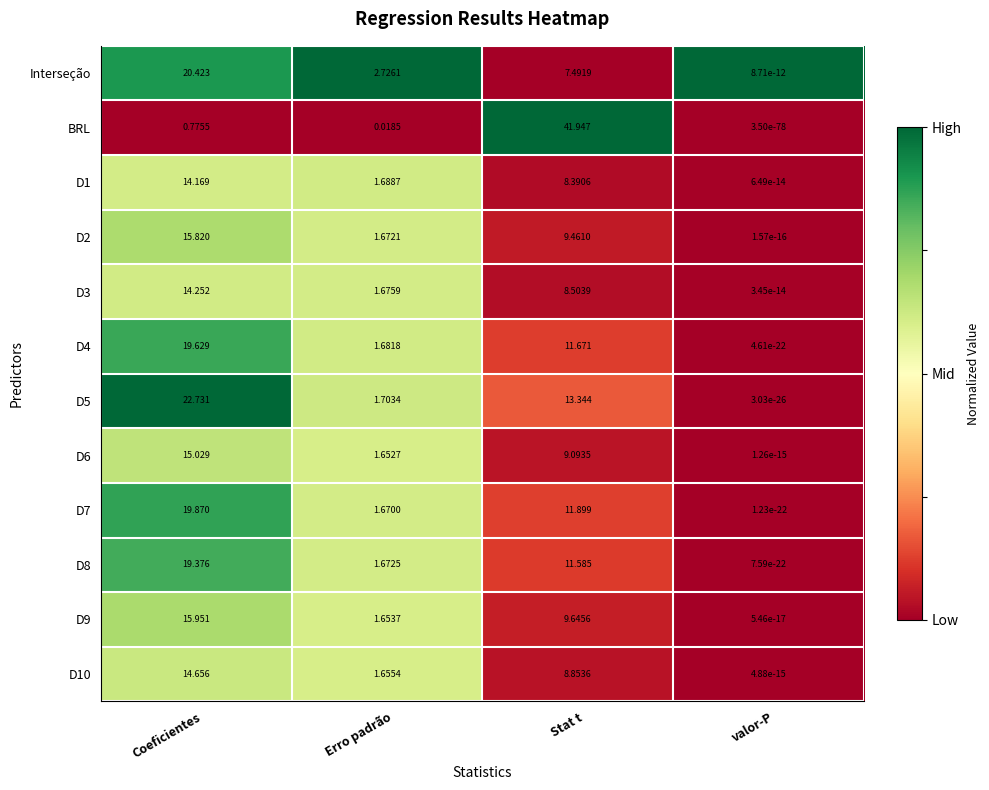

Which category has the lowest value across all series?

valor-P